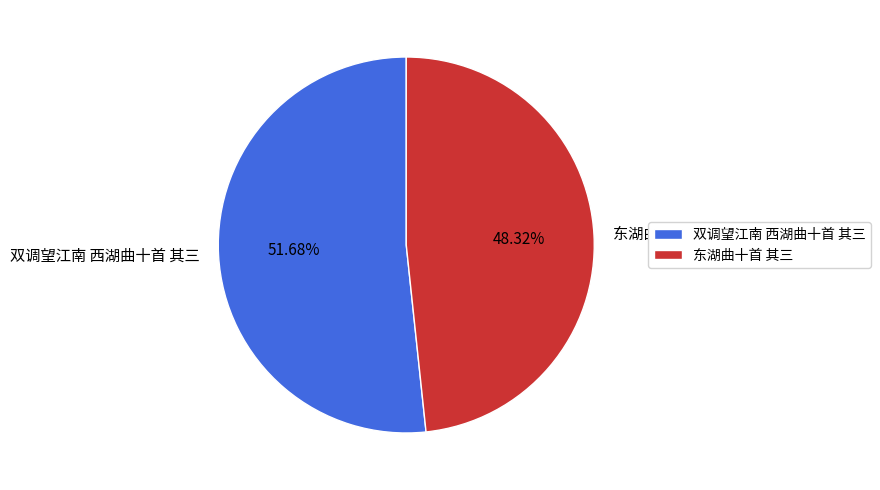

Rank the categories by value from highest to lowest.

双调望江南 西湖曲十首 其三, 东湖曲十首 其三